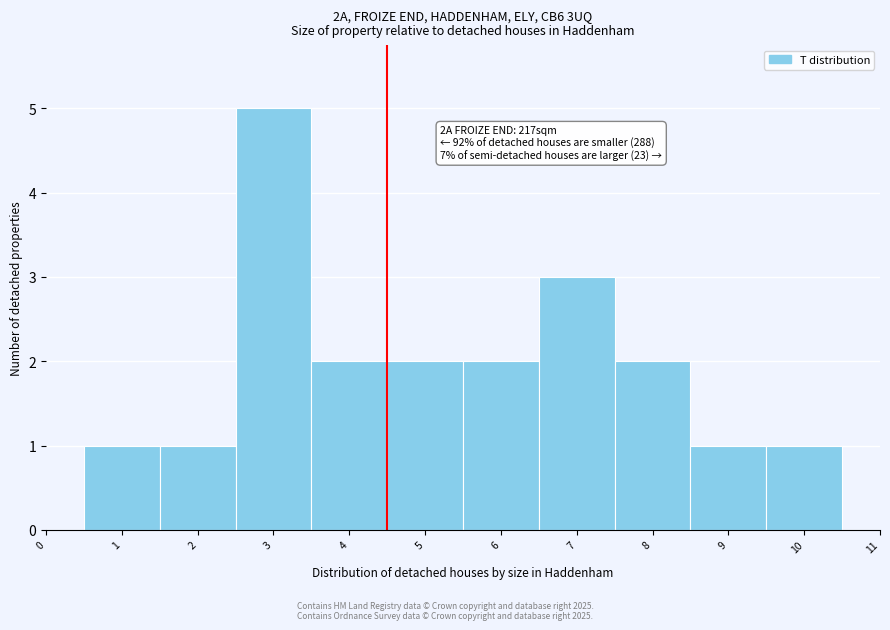

Over which range of the x-axis is the bar tallest?

2.5 to 3.5